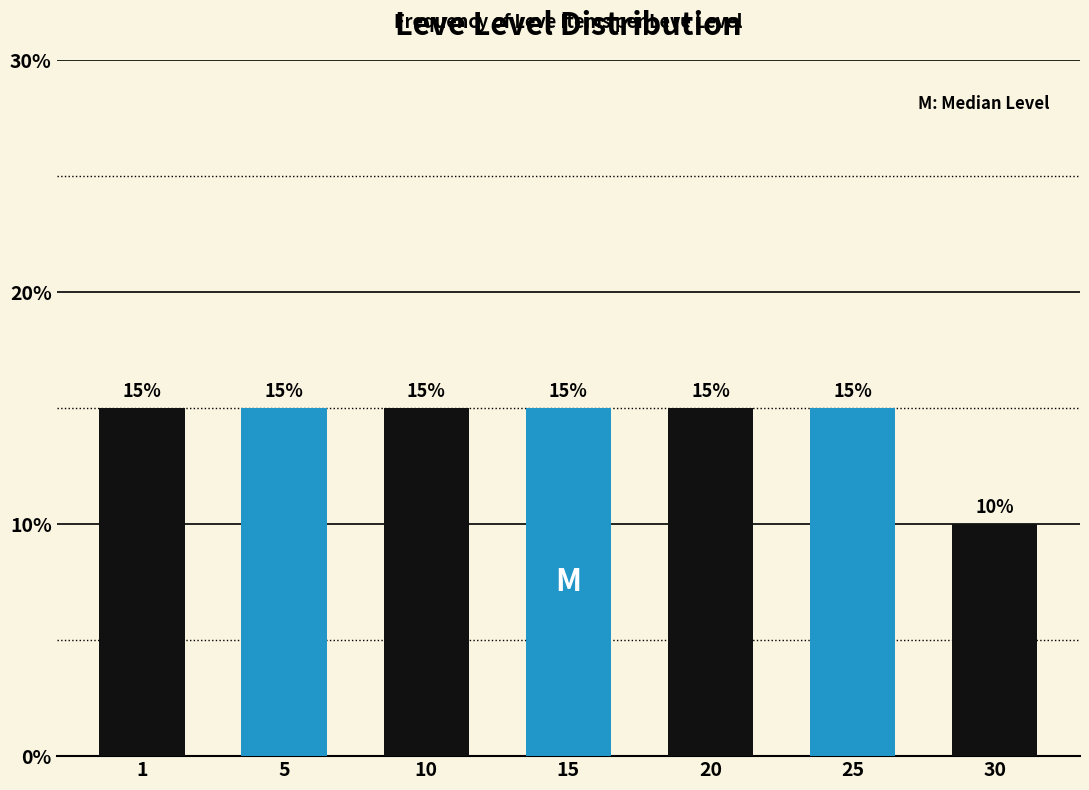

Reading left to right, transcribe all the data shown in this chart.

15	15	15	15	15	15	10